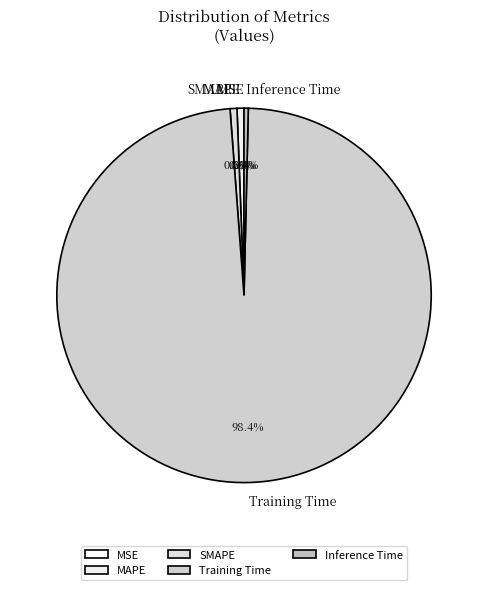

What is the total percentage of Training Time and SMAPE?

99.0%